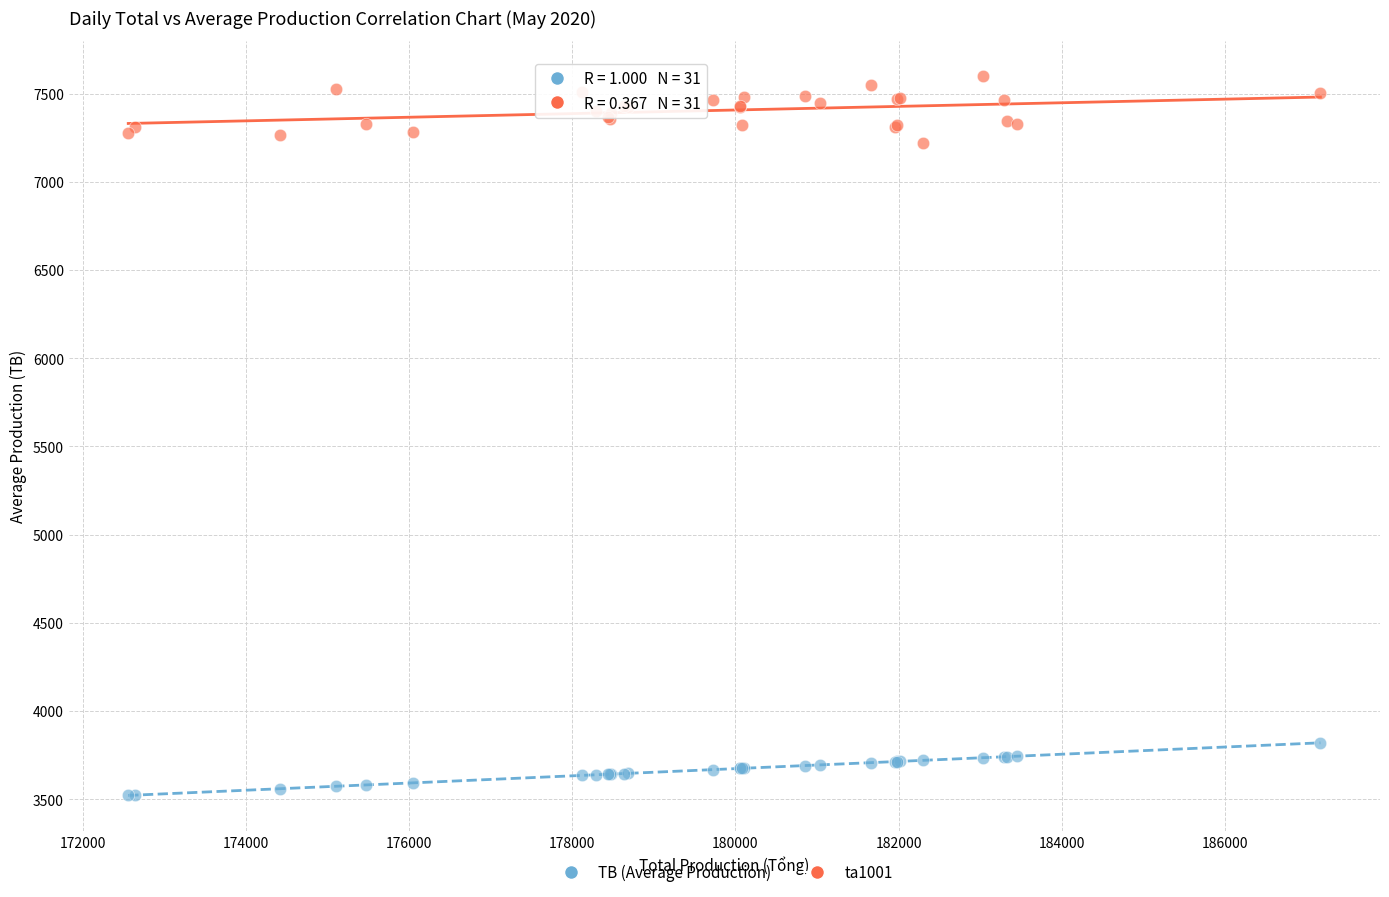

What is the X range (max minus min) for the scatter plot?

14613.6